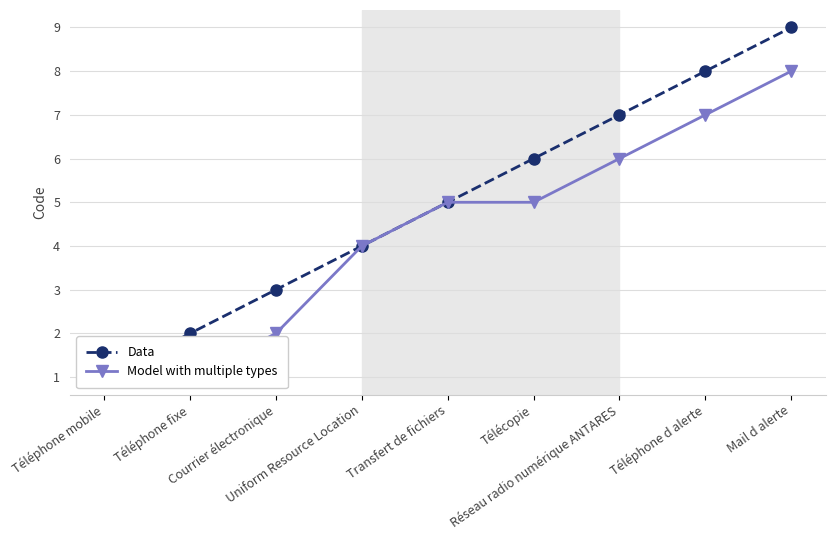

What is the lowest value of the Data series?

1